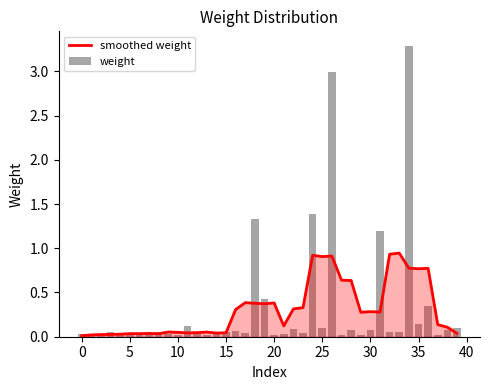

Which has a higher value, 32 or −5?

32